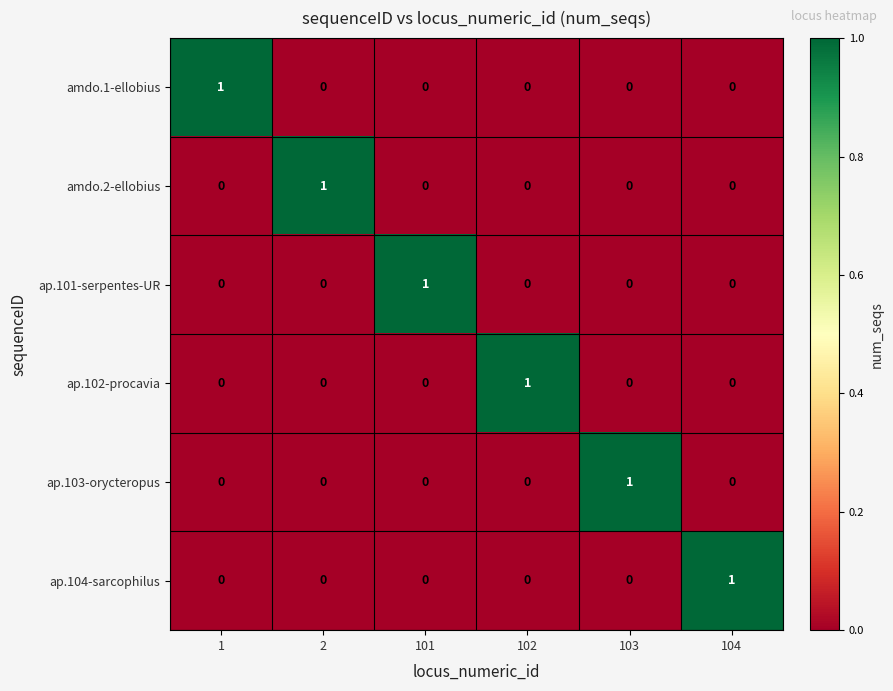

How many series are shown in this chart?

6